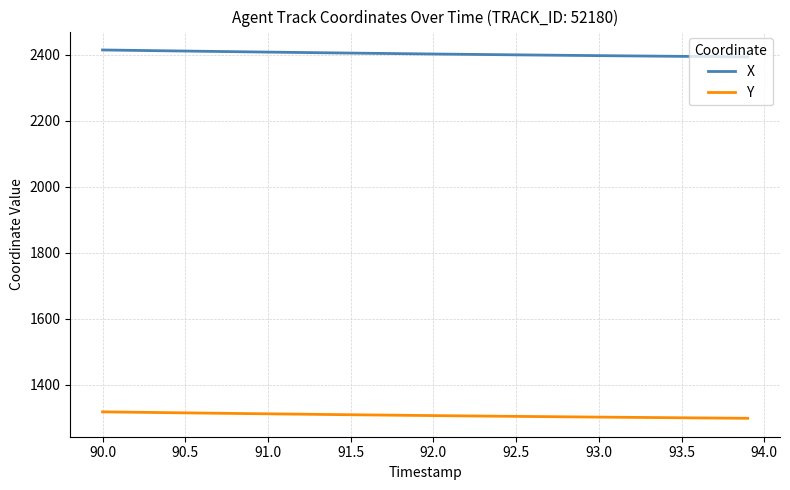

True or false: X and Y intersect in this chart.

False